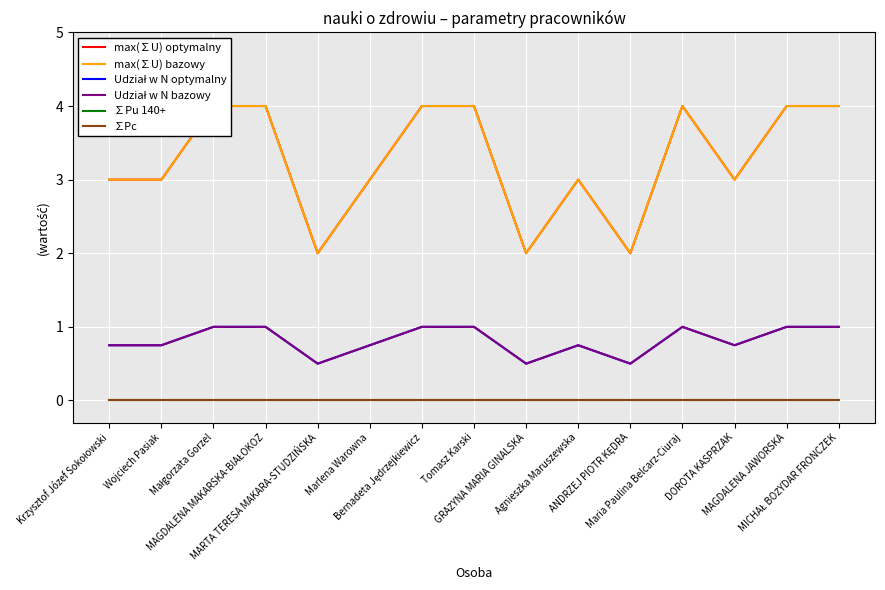

What is the total value across all series at Maria Paulina Belcarz-Ciuraj?

10.0